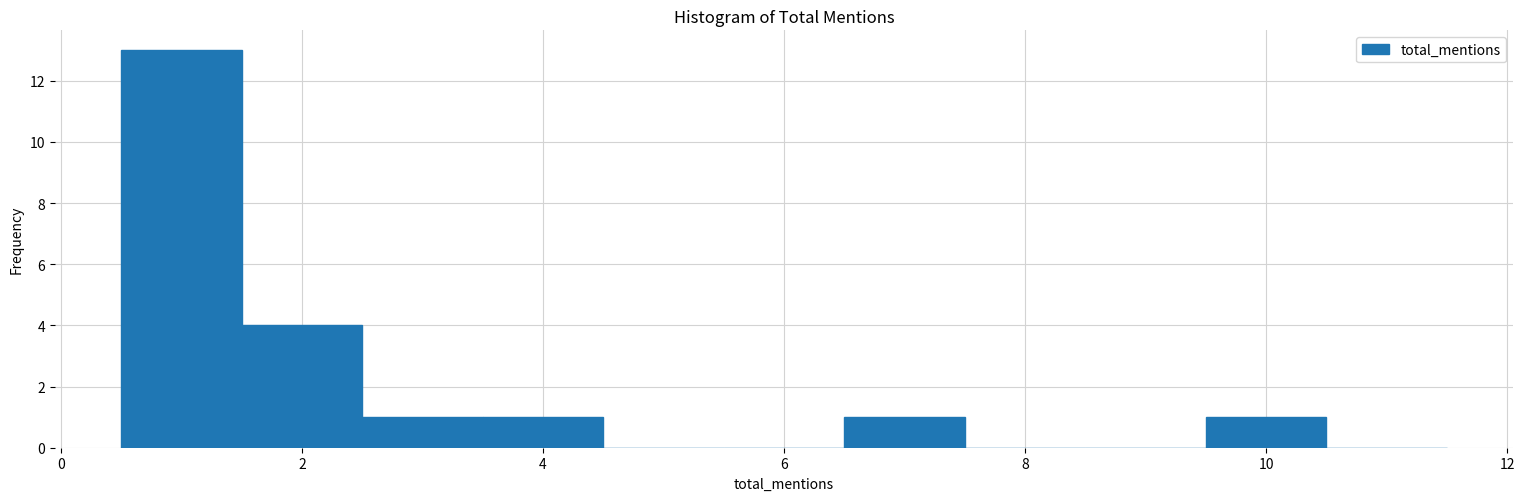

Over which range of the x-axis is the bar tallest?

0.5 to 1.5